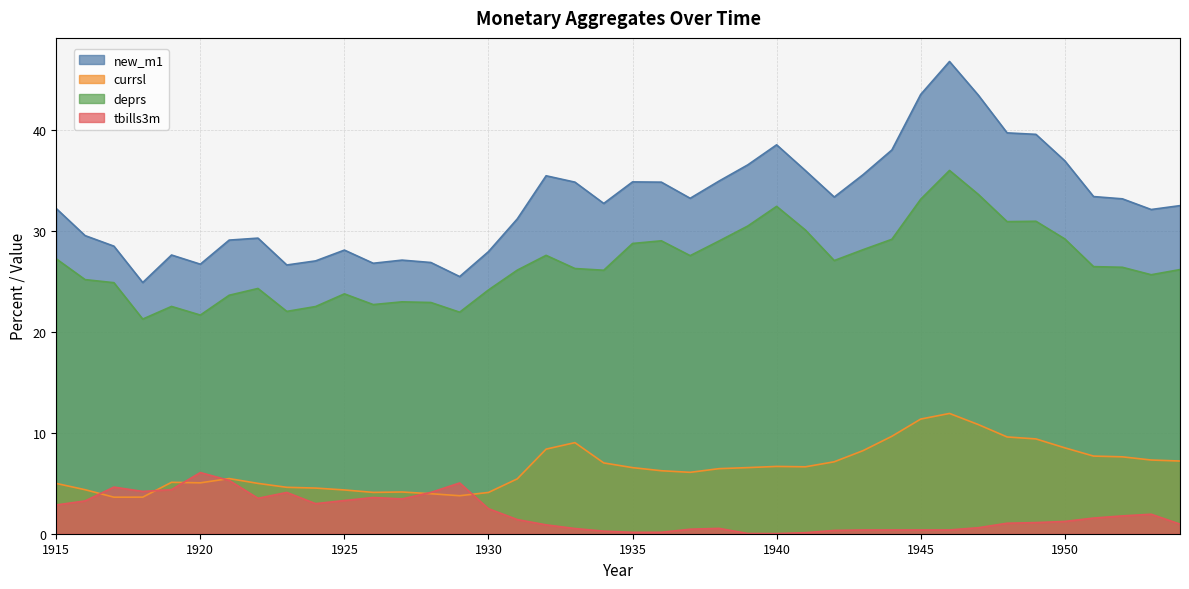

What value does the deprs series have at 1933?

26.3